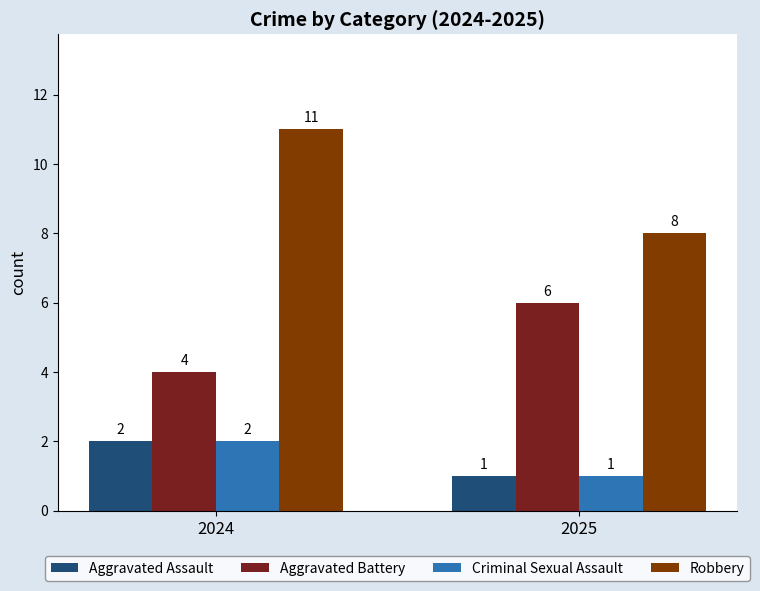

Is it true that Aggravated Assault equals 4 at 2024?

False